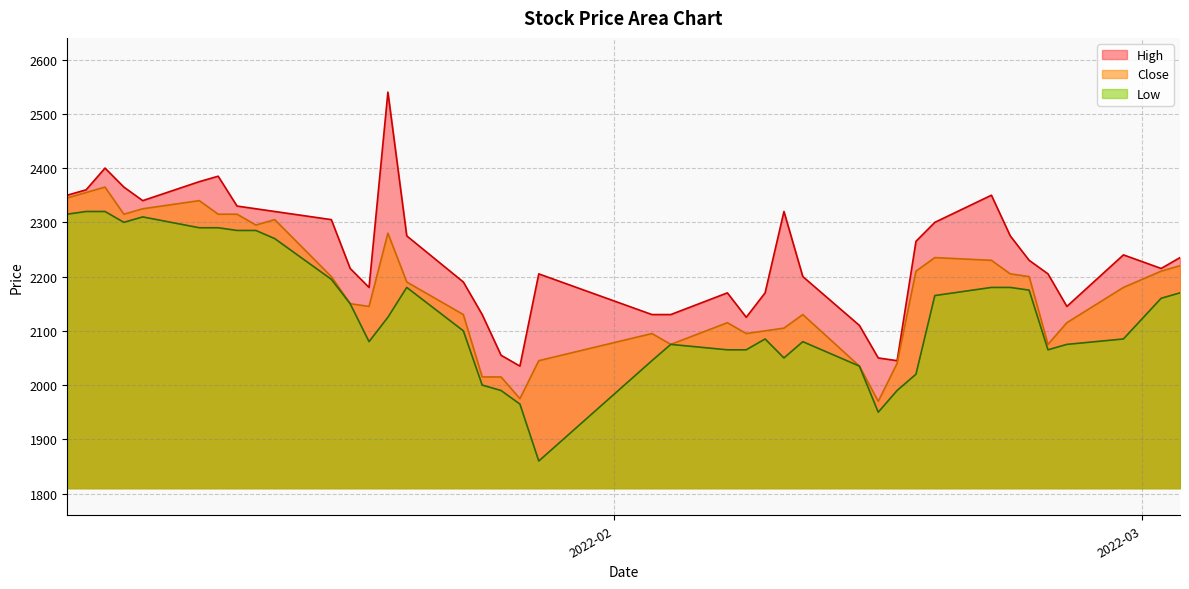

What is the total value across all series at 2022-02-22?

6660